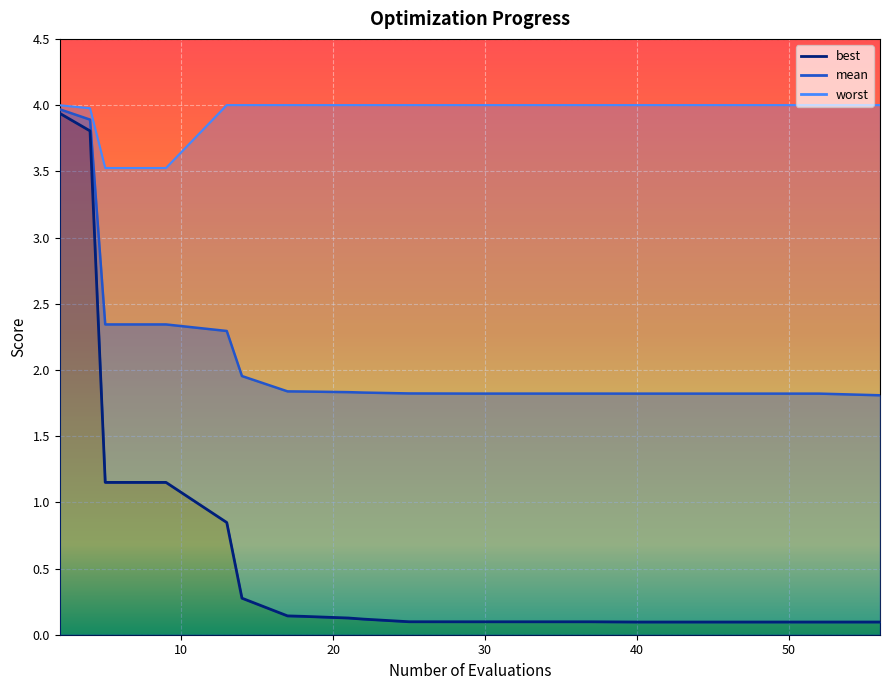

Reading left to right, extract all data points from this chart.

best: 2=3.9	4=3.8	5=1.2	9=1.2	13=0.8	14=0.3	17=0.1	18=0.1	21=0.1	22=0.1	25=0.1	29=0.1	33=0.1	37=0.1	40=0.1	44=0.1	48=0.1	52=0.1	56=0.1
mean: 2=4.0	4=3.9	5=2.3	9=2.3	13=2.3	14=2.0	17=1.8	18=1.8	21=1.8	22=1.8	25=1.8	29=1.8	33=1.8	37=1.8	40=1.8	44=1.8	48=1.8	52=1.8	56=1.8
worst: 2=4.0	4=4.0	5=3.5	9=3.5	13=4.0	14=4.0	17=4.0	18=4.0	21=4.0	22=4.0	25=4.0	29=4.0	33=4.0	37=4.0	40=4.0	44=4.0	48=4.0	52=4.0	56=4.0